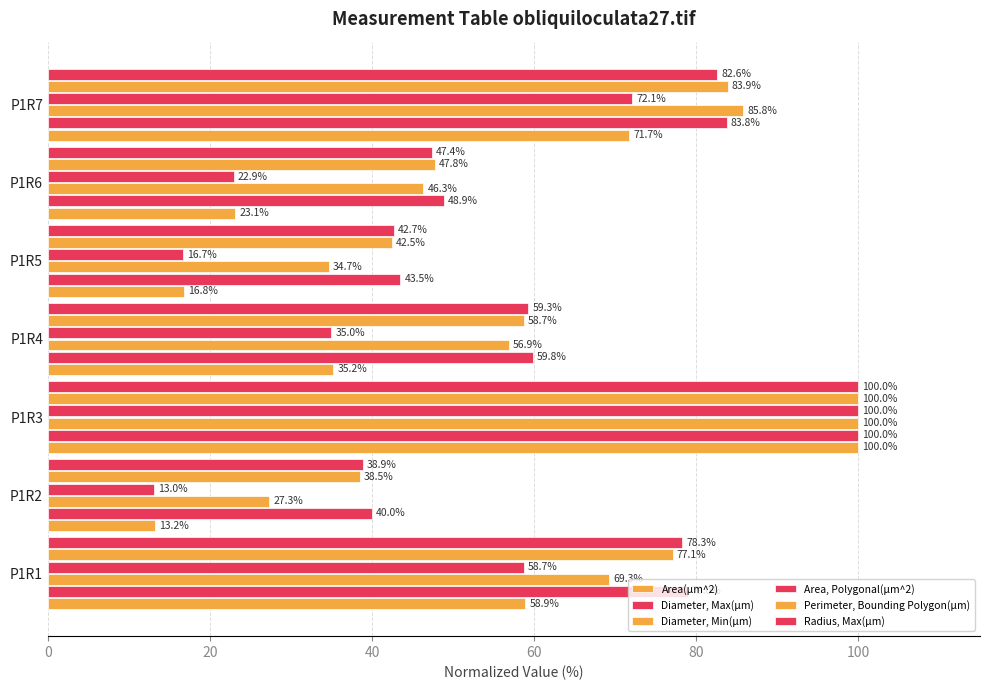

How many values in the Radius, Max(µm) series exceed 59?

4